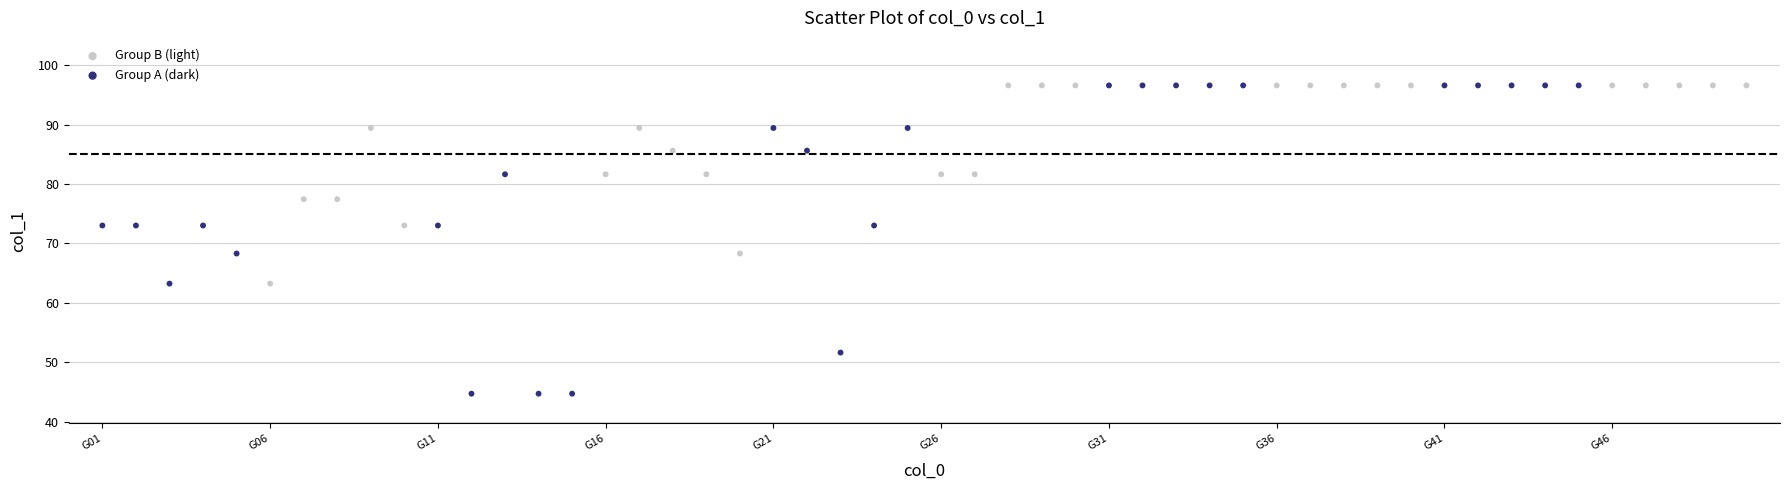

Which series has the widest spread of Y values?

Group A (dark)